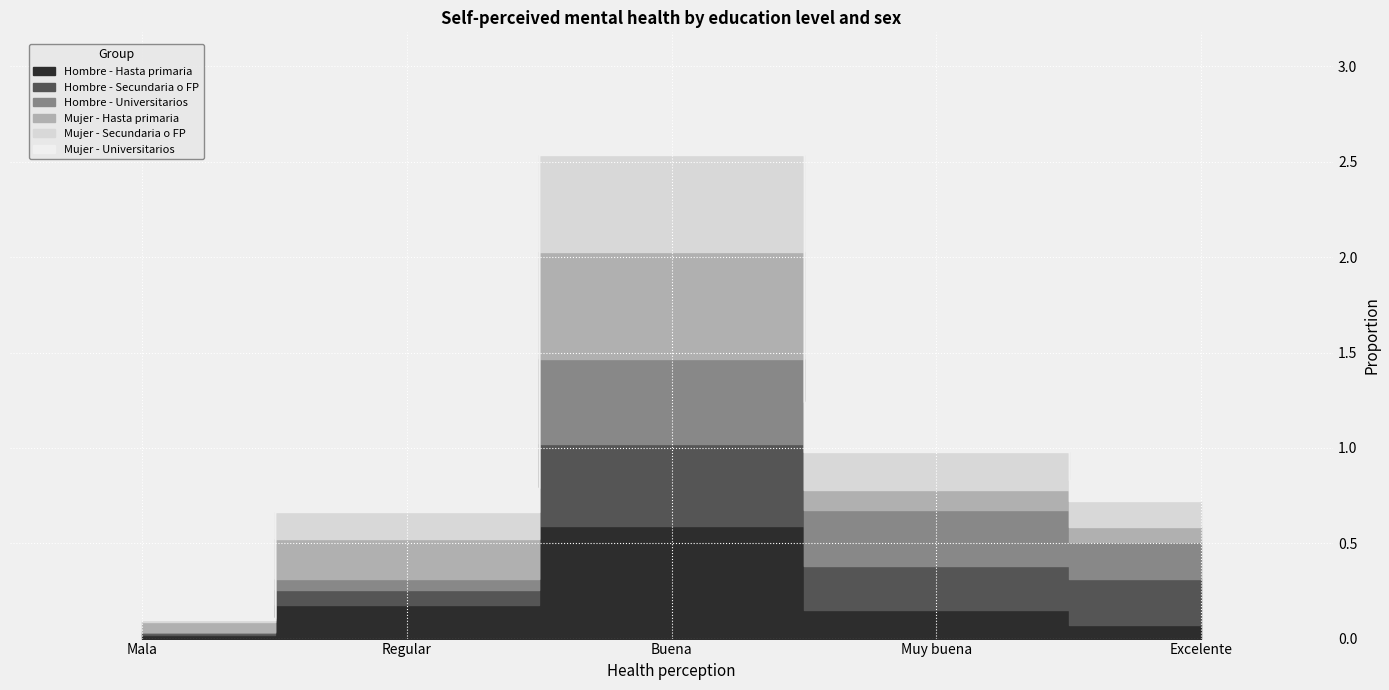

What are all the series names shown in the legend?

Hombre - Hasta primaria, Hombre - Secundaria o FP, Hombre - Universitarios, Mujer - Hasta primaria, Mujer - Secundaria o FP, Mujer - Universitarios